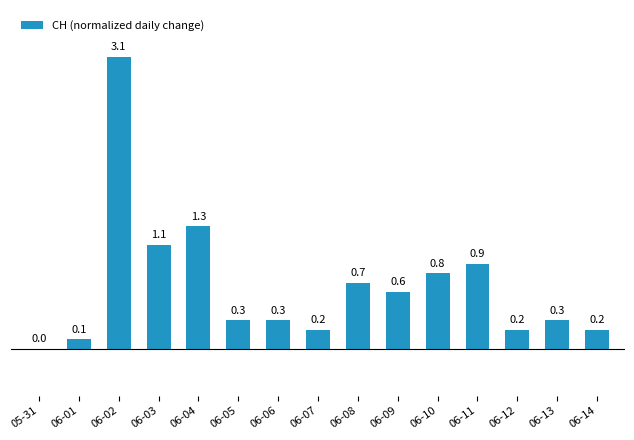

True or false: the data shows 1.5 at 06-11.

False